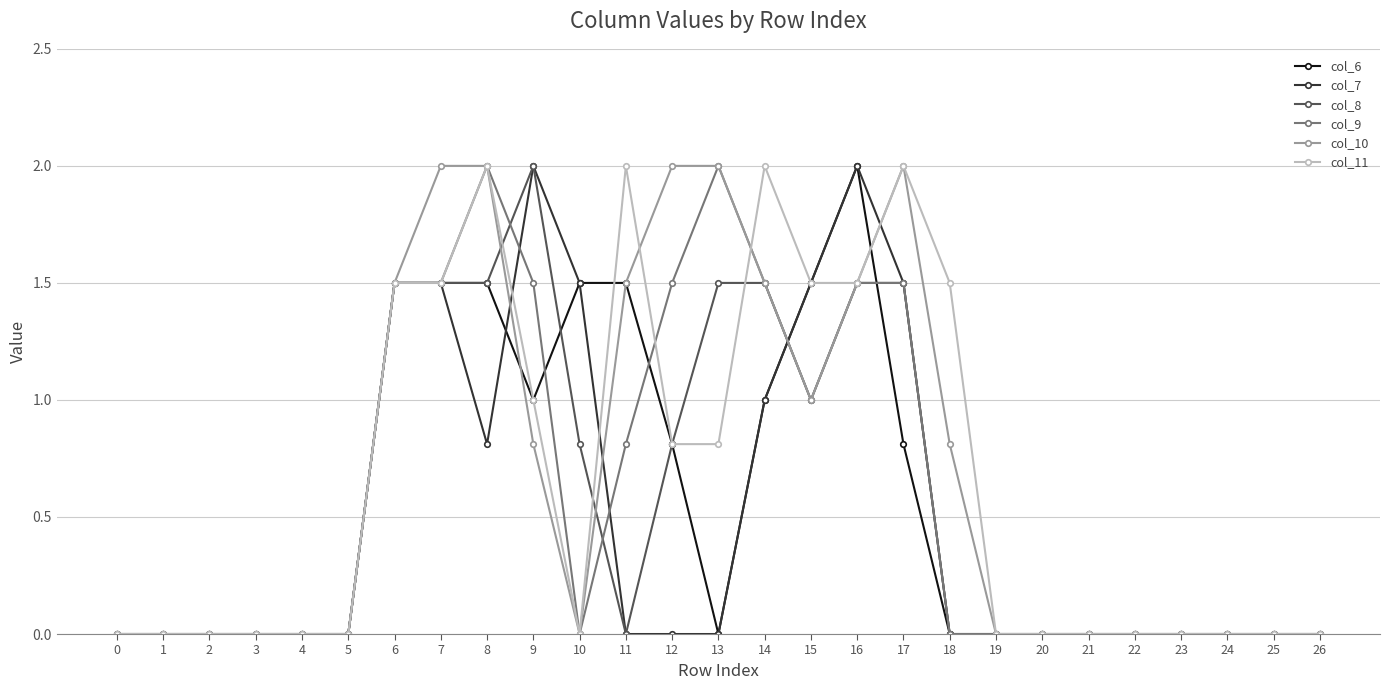

How many lines are shown in the chart?

6